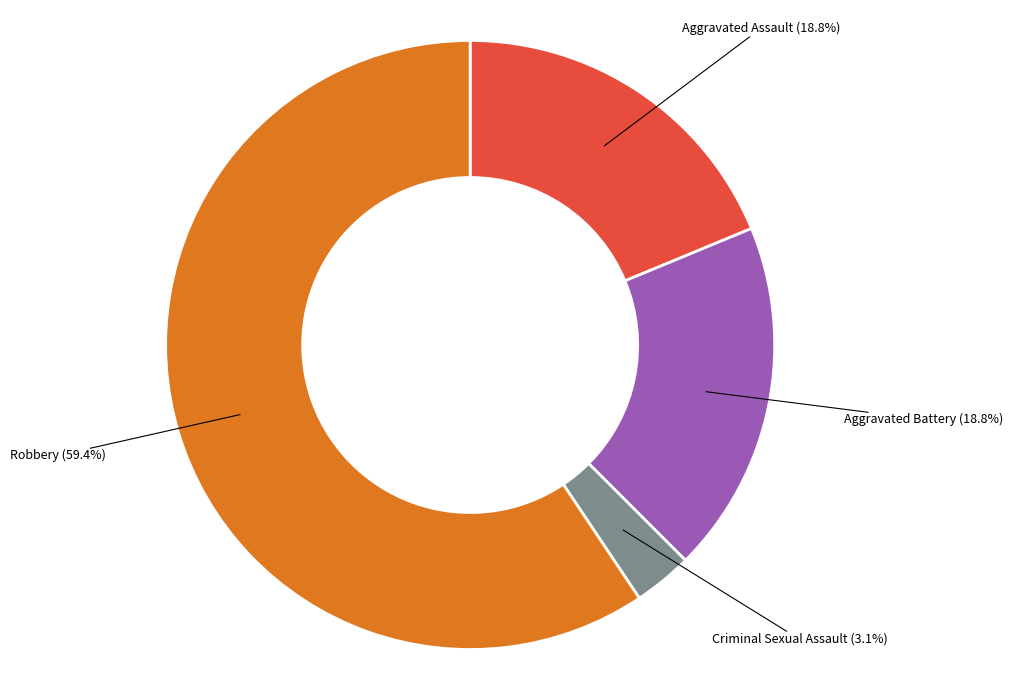

Which category has the smallest portion of the pie?

Criminal Sexual Assault